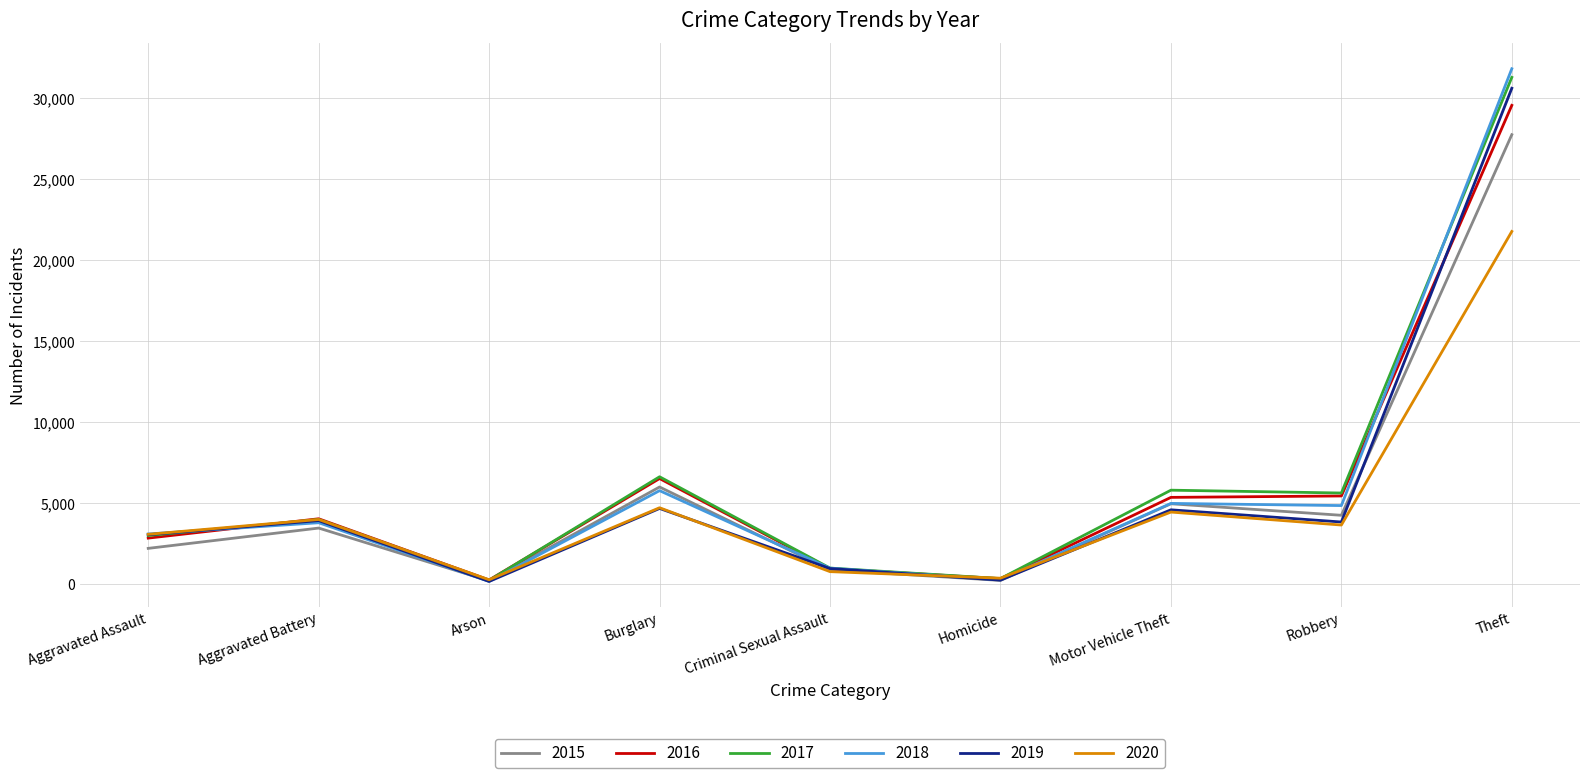

What is the total value across all series at Aggravated Assault?

17322